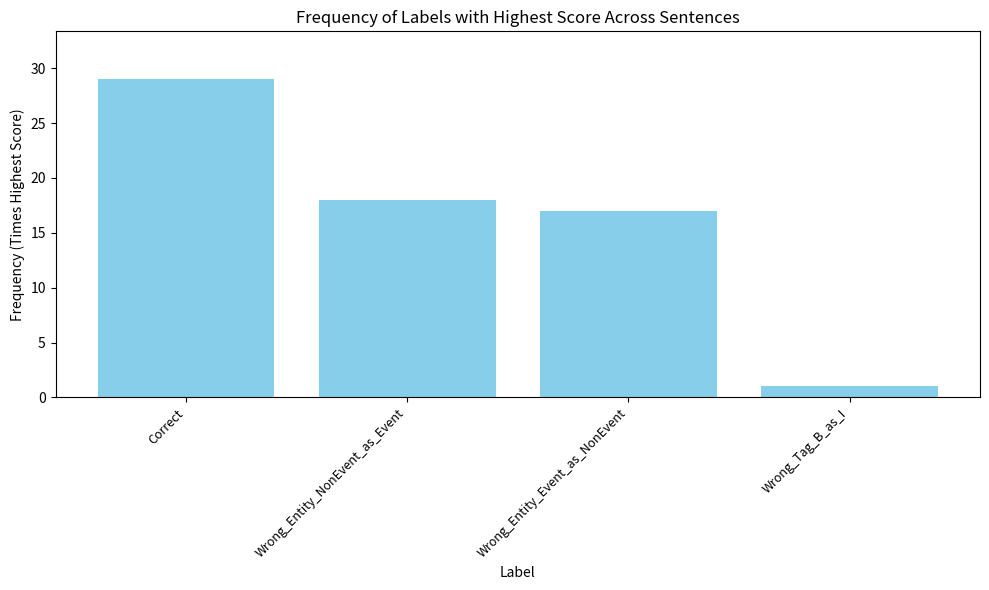

What is the sum of all values?

65